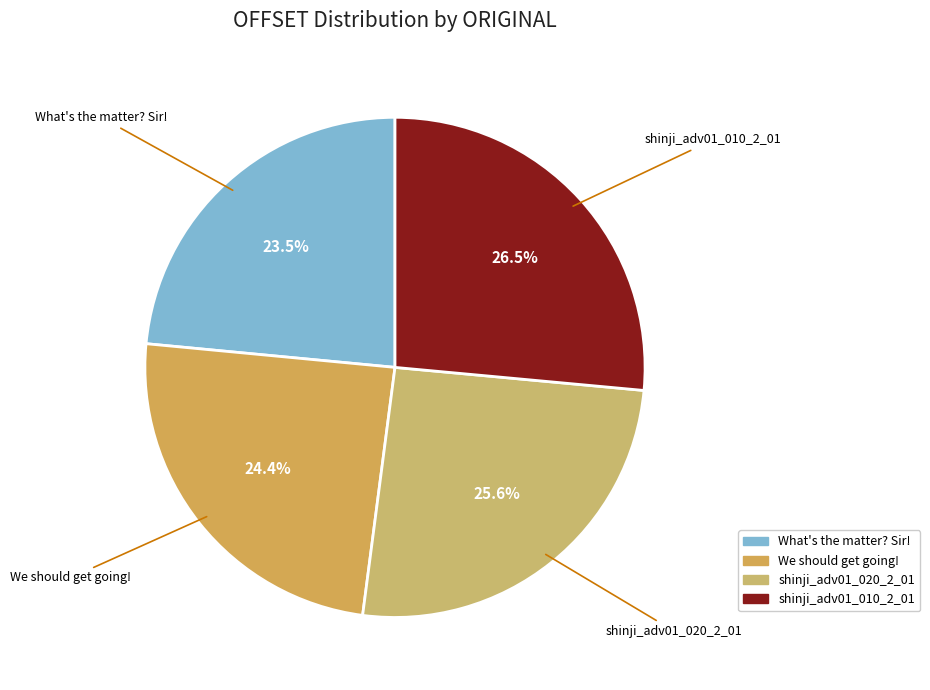

Rank the categories by value from highest to lowest.

shinji_adv01_010_2_01, shinji_adv01_020_2_01, We should get going!, What's the matter? Sir!